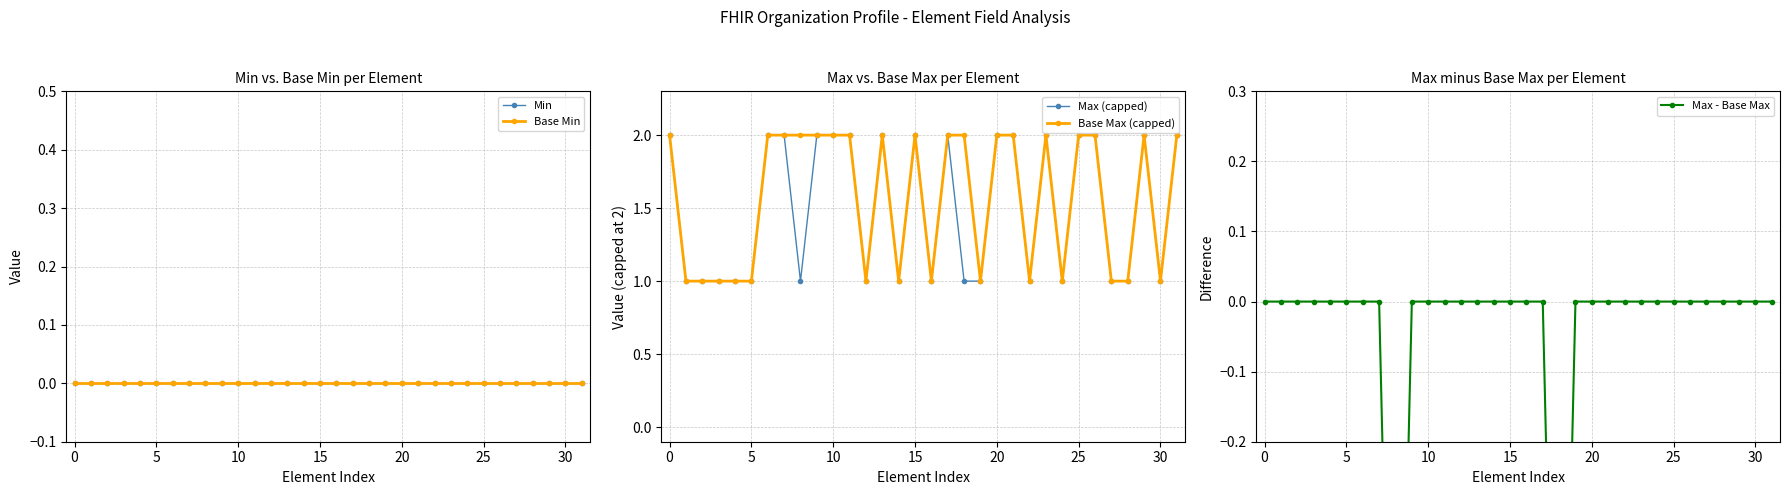

What is the value of the Base Max (capped) point at the 15th from the left?

1